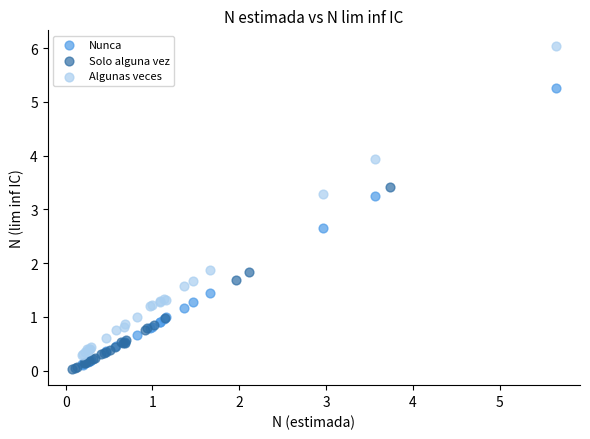

Which series has the widest spread of Y values?

Algunas veces